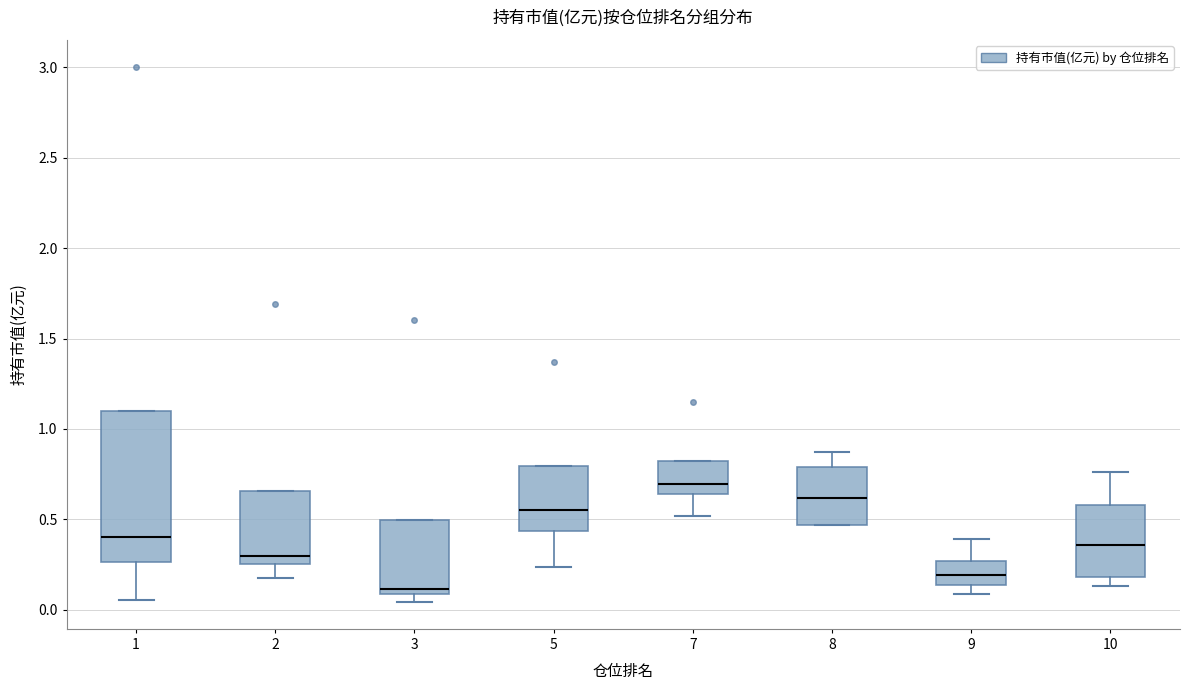

Reading left to right, read every box against the y-axis: the position of its median line, the range the box covers, and the ends of its whiskers. The values are not printed on the chart, so give them approximately, as read against the axis.

1: median 0.40, box 0.25 to 1.10, whiskers 0.05 to 1.10
2: median 0.30, box 0.25 to 0.65, whiskers 0.15 to 0.65
3: median 0.10 (just above the box's lower edge), box 0.10 to 0.50, whiskers 0.05 to 0.50
5: median 0.55, box 0.45 to 0.80, whiskers 0.25 to 0.80
7: median 0.70, box 0.65 to 0.80, whiskers 0.50 to 0.80
8: median 0.60, box 0.45 to 0.80, whiskers 0.45 to 0.85
9: median 0.20, box 0.15 to 0.25, whiskers 0.10 to 0.40
10: median 0.35, box 0.20 to 0.60, whiskers 0.15 to 0.75